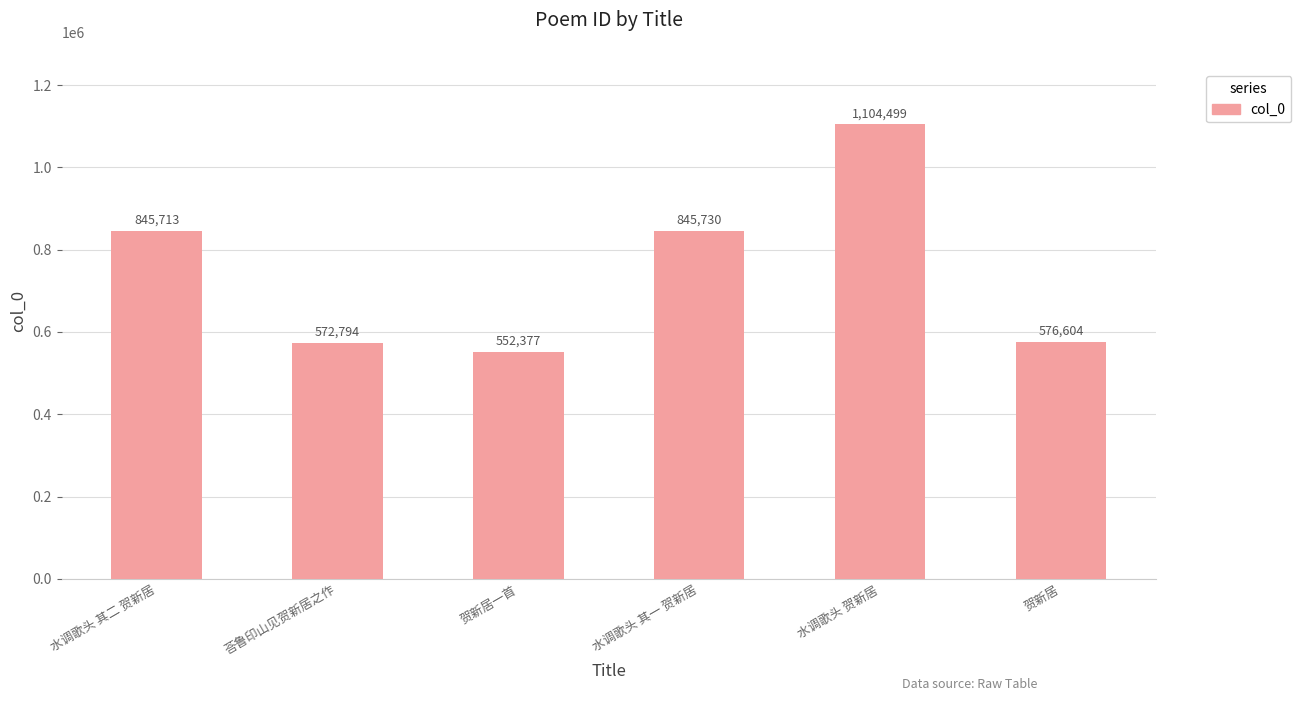

What is the average value?

749620